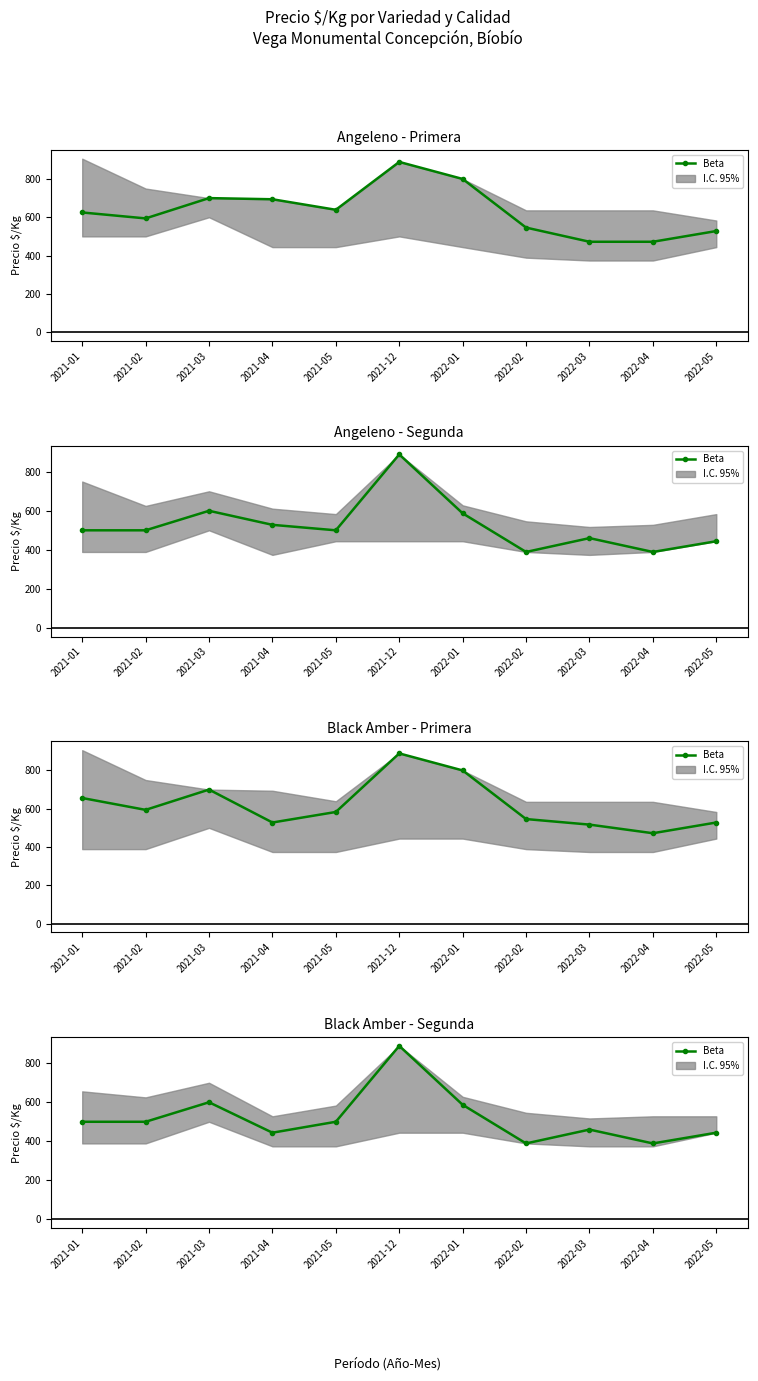

What is the sum of all values?

5702